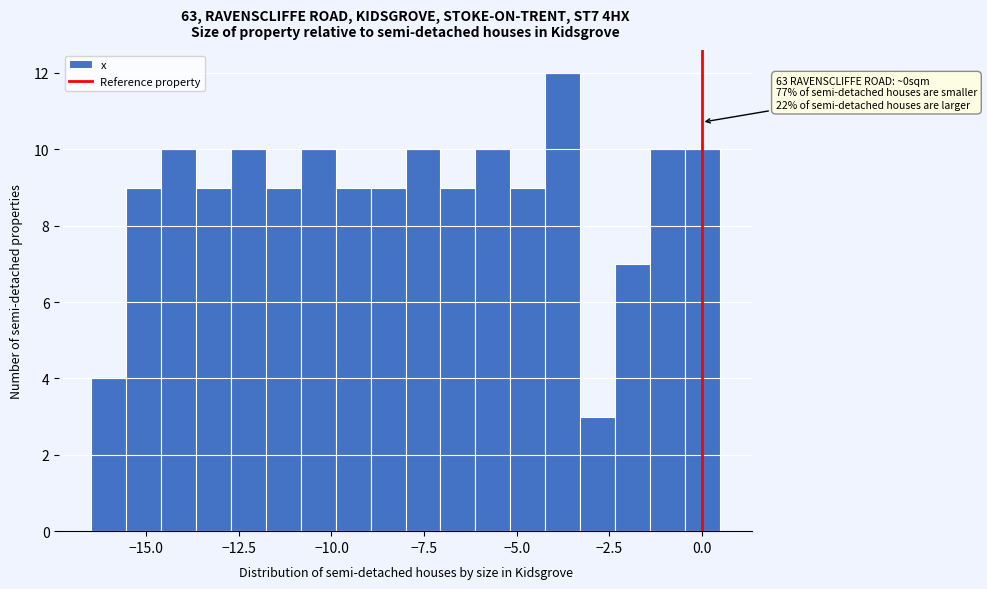

Read against the x-axis, roughly where is the centre of the tallest bar?

-3.5